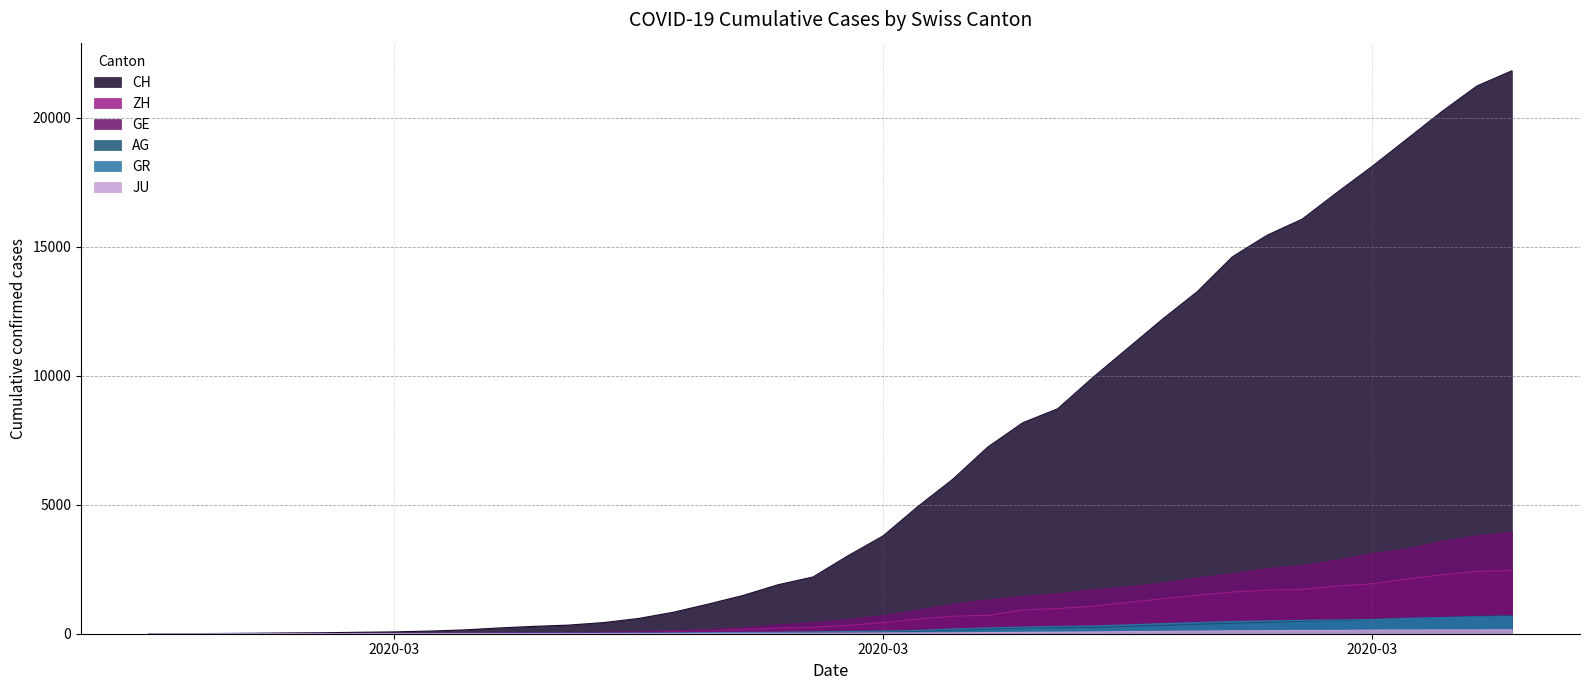

How many distinct data groups are displayed?

6